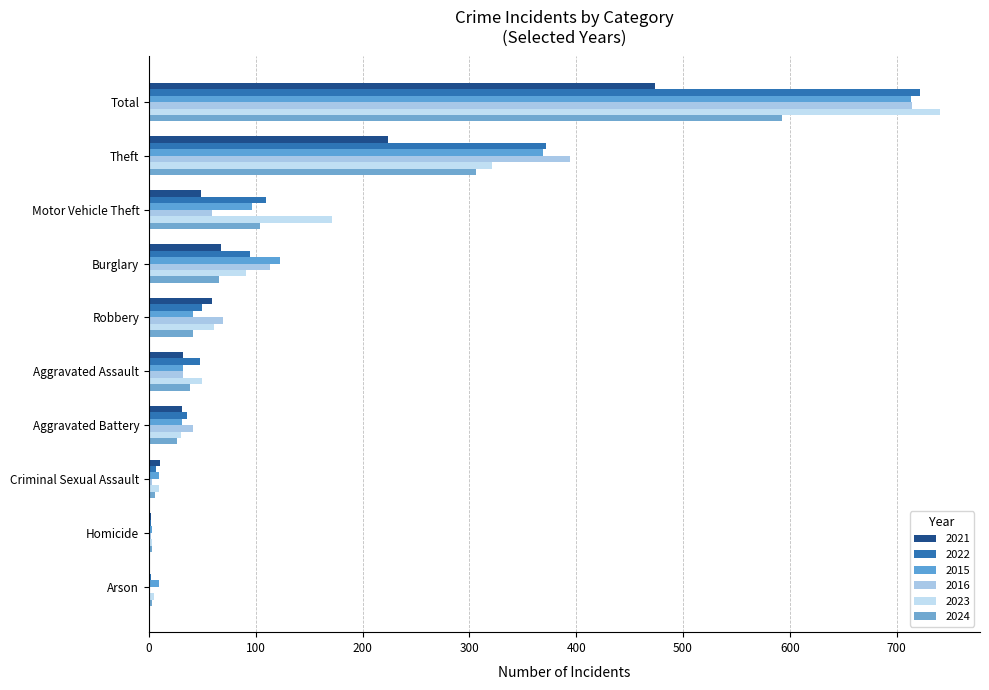

How many series are shown in this chart?

6